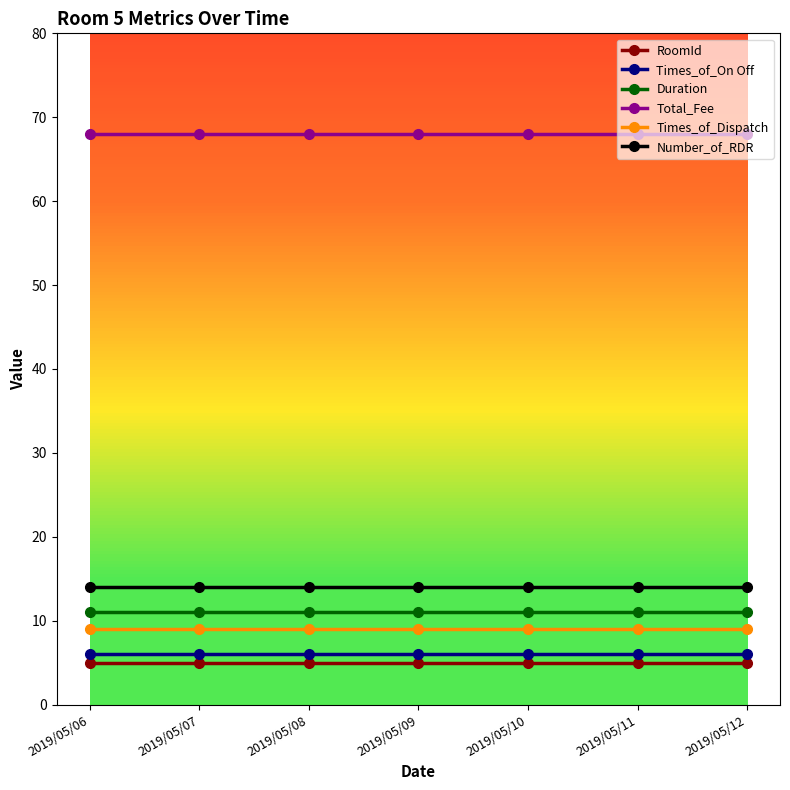

What is the lowest value of the RoomId series?

5